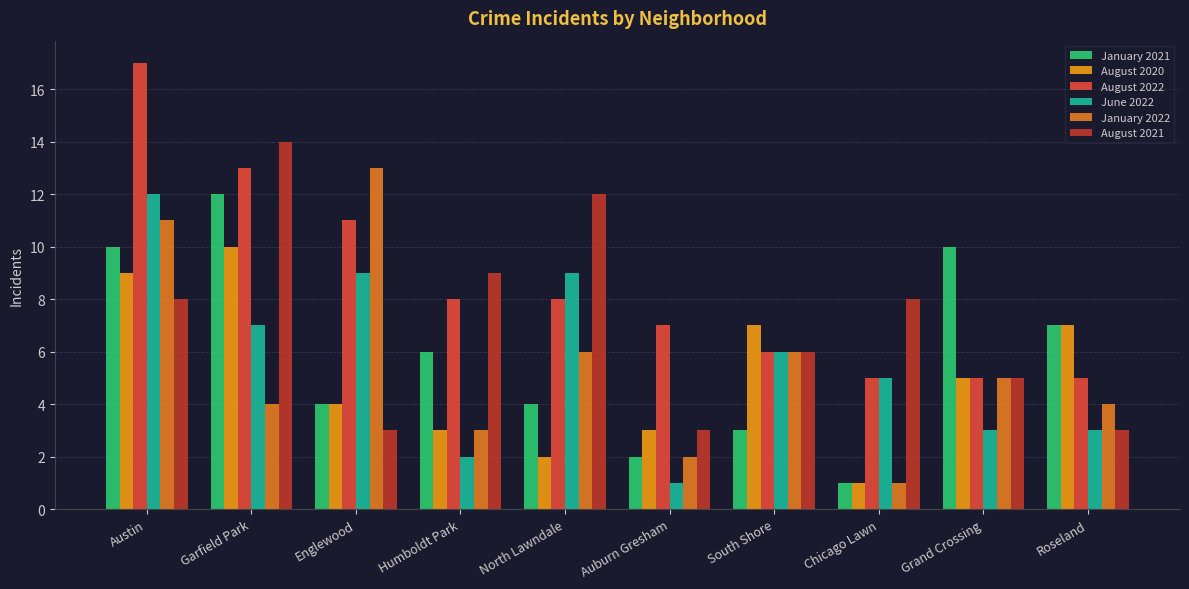

What is the difference between the maximum and minimum values in the January 2021 series?

11